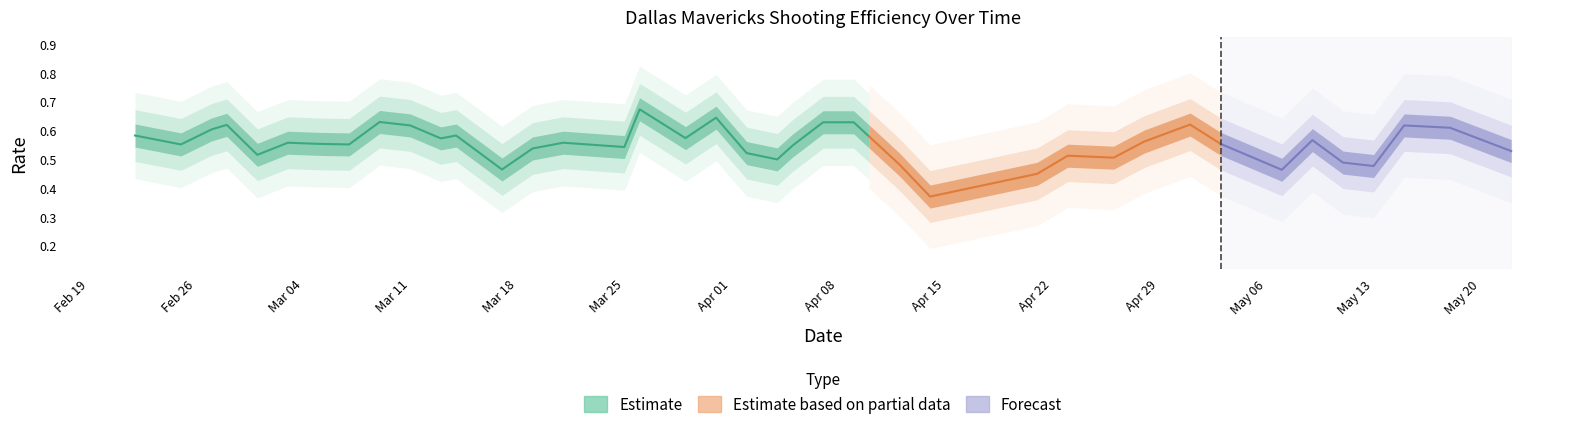

Is this an area chart (filled region under the line)?

No